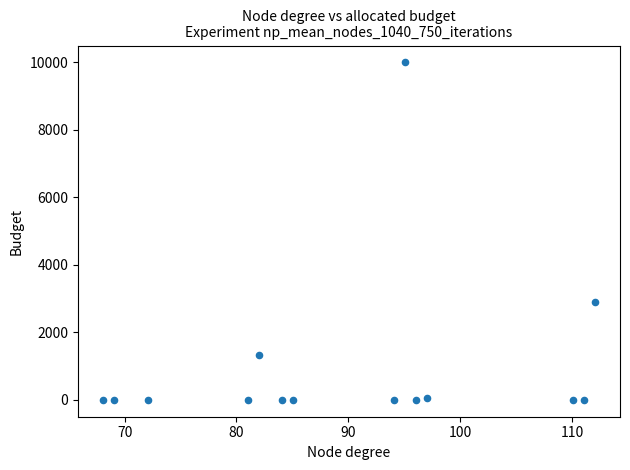

What Y value in the scatter plot is closest to 5000?

2906.8